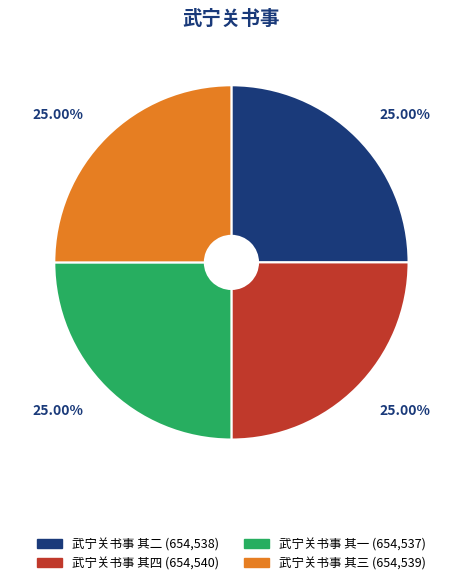

Approximately how many times larger is the value at 武宁关书事 其一 compared to 武宁关书事 其四?

1.0